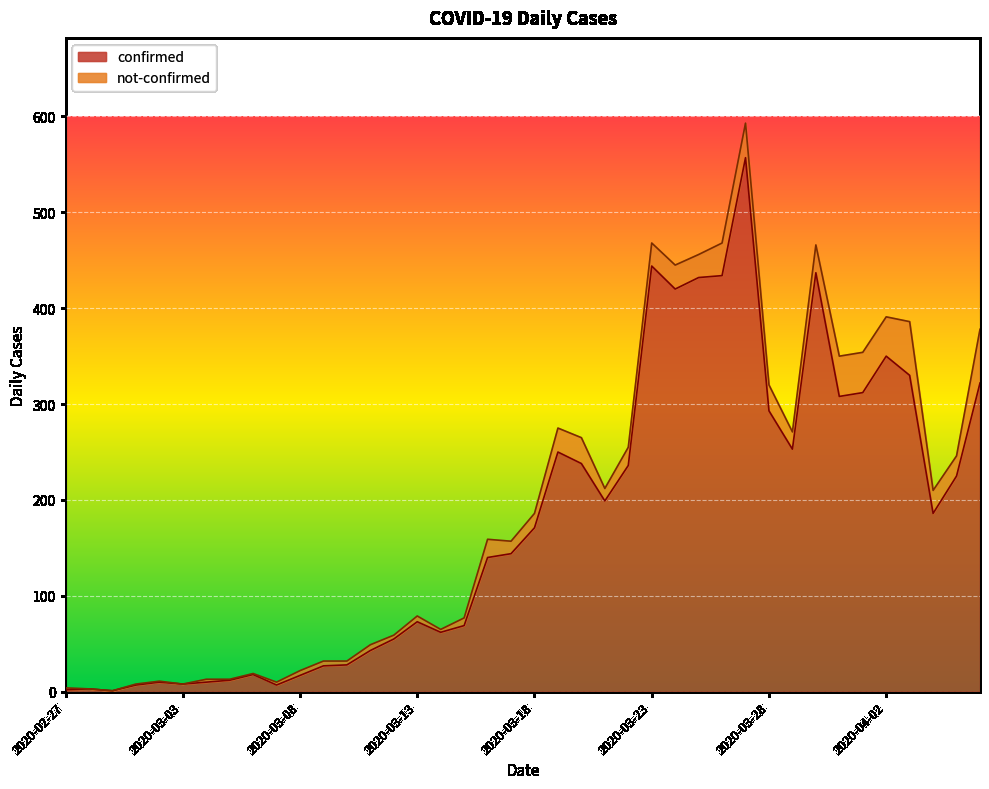

What is the greatest value displayed?

557